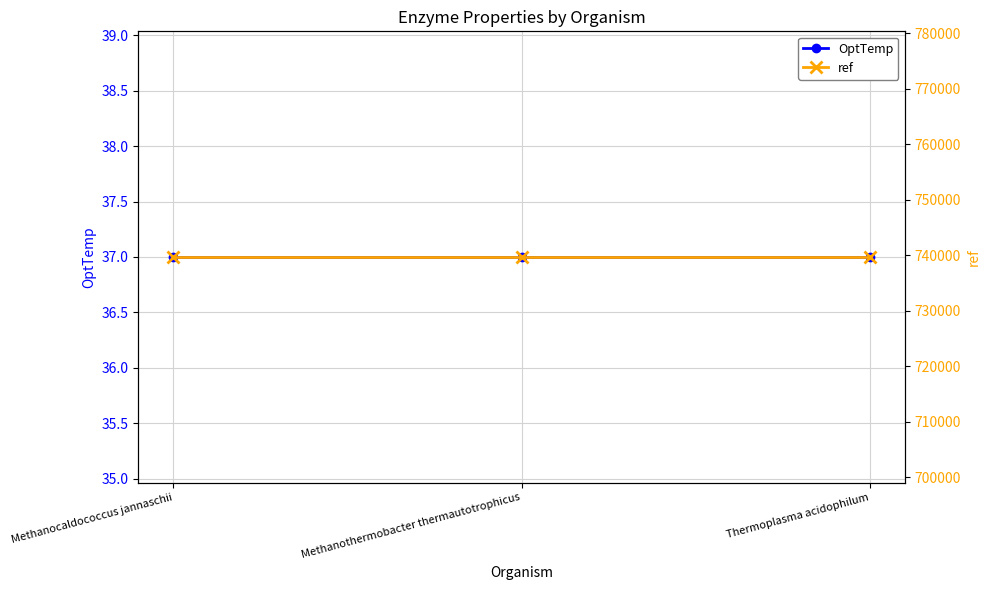

Reading right to left, what are all the values shown in this chart?

OptTemp: Thermoplasma acidophilum=37	Methanothermobacter thermautotrophicus=37	Methanocaldococcus jannaschii=37
ref: Thermoplasma acidophilum=739681	Methanothermobacter thermautotrophicus=739681	Methanocaldococcus jannaschii=739681